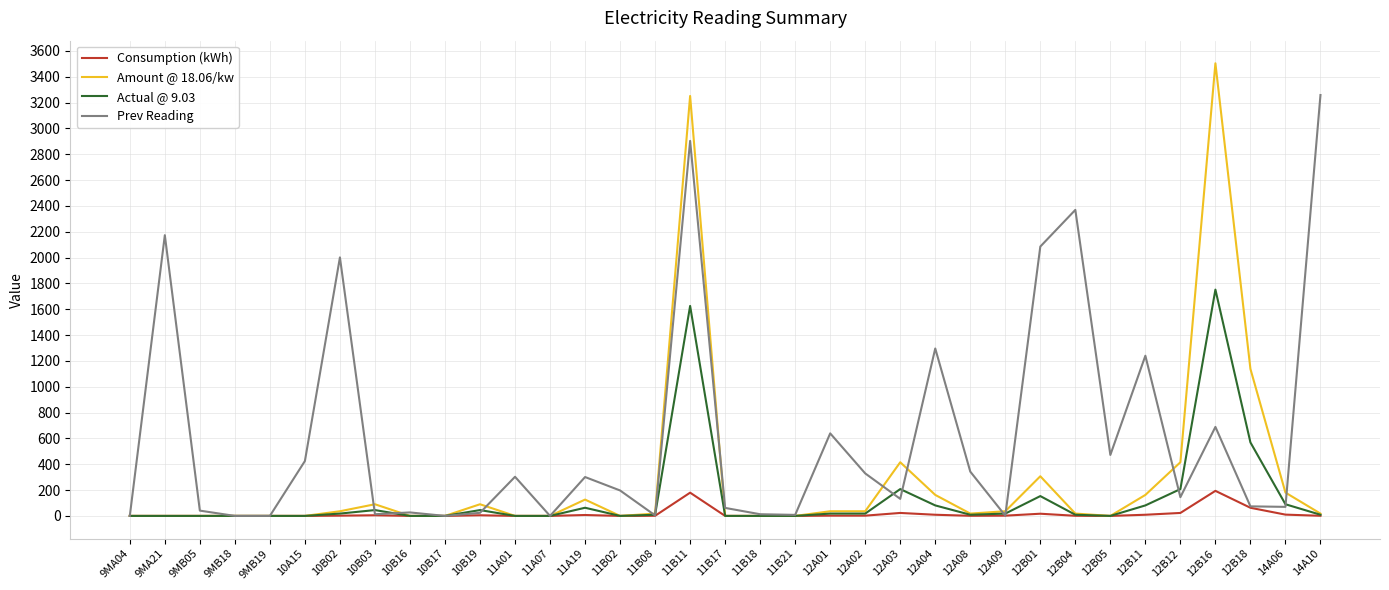

Where is the first local maximum for Prev Reading?

9MA21